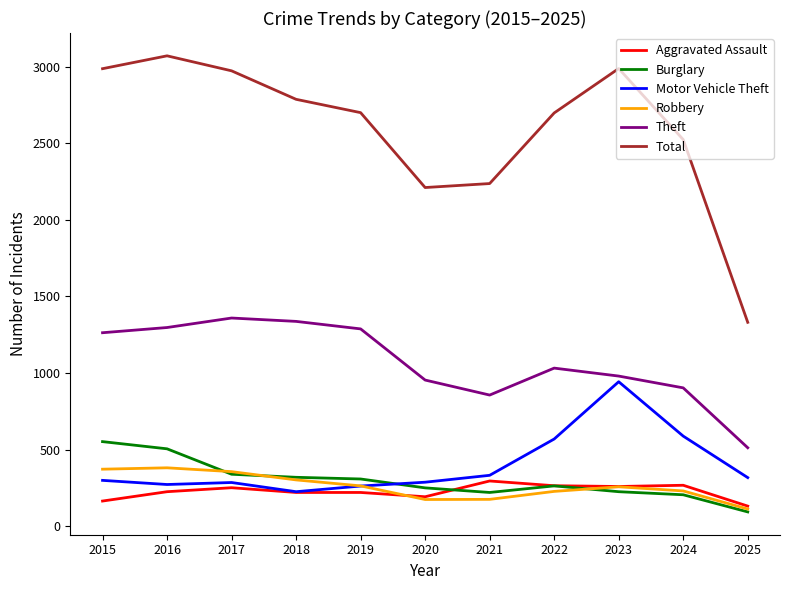

What is the spread (max minus min) of values at 2023?

2763